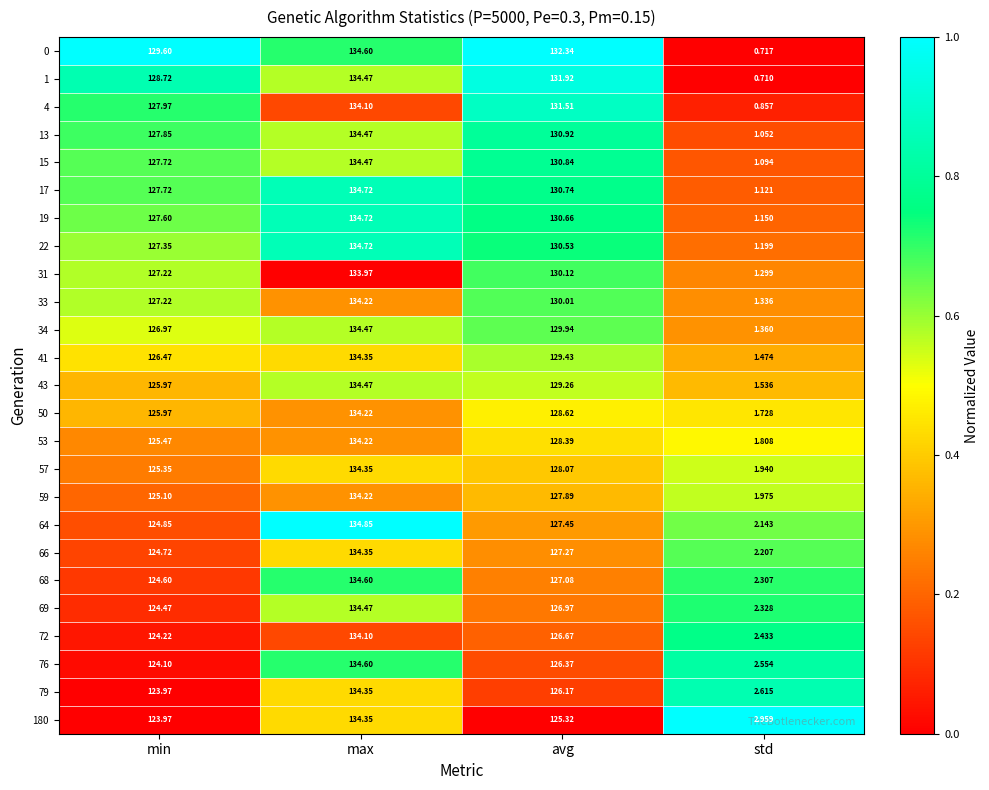

At which category is the sum across all series the highest?

max